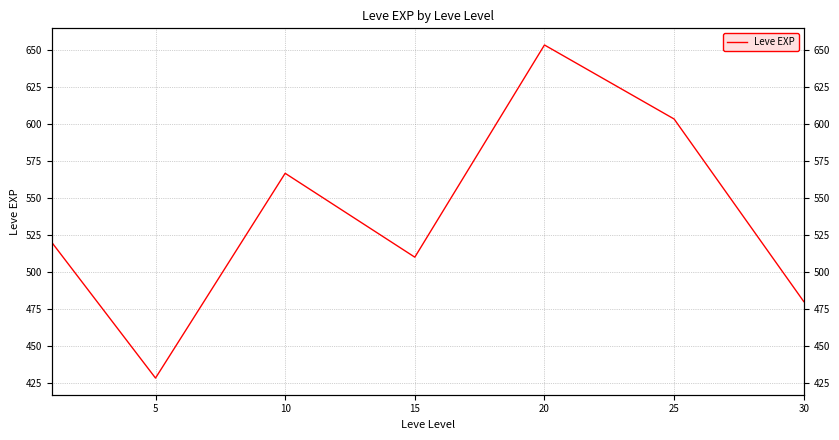

How many points are lower than both their immediate neighbors (excluding endpoints)?

2